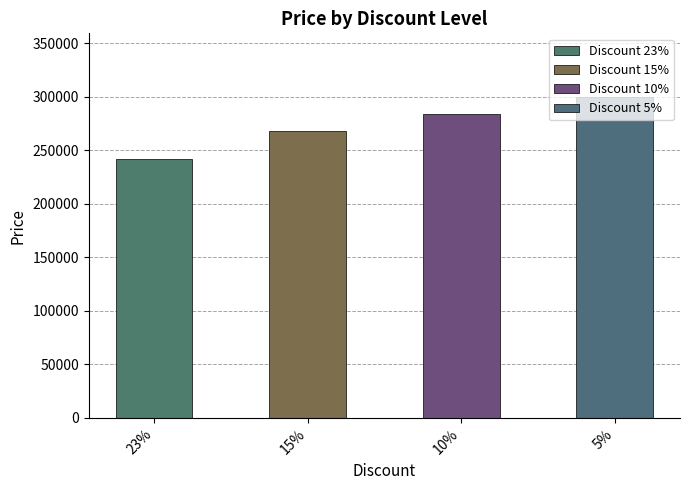

Between 23 and 15, which is larger?

15